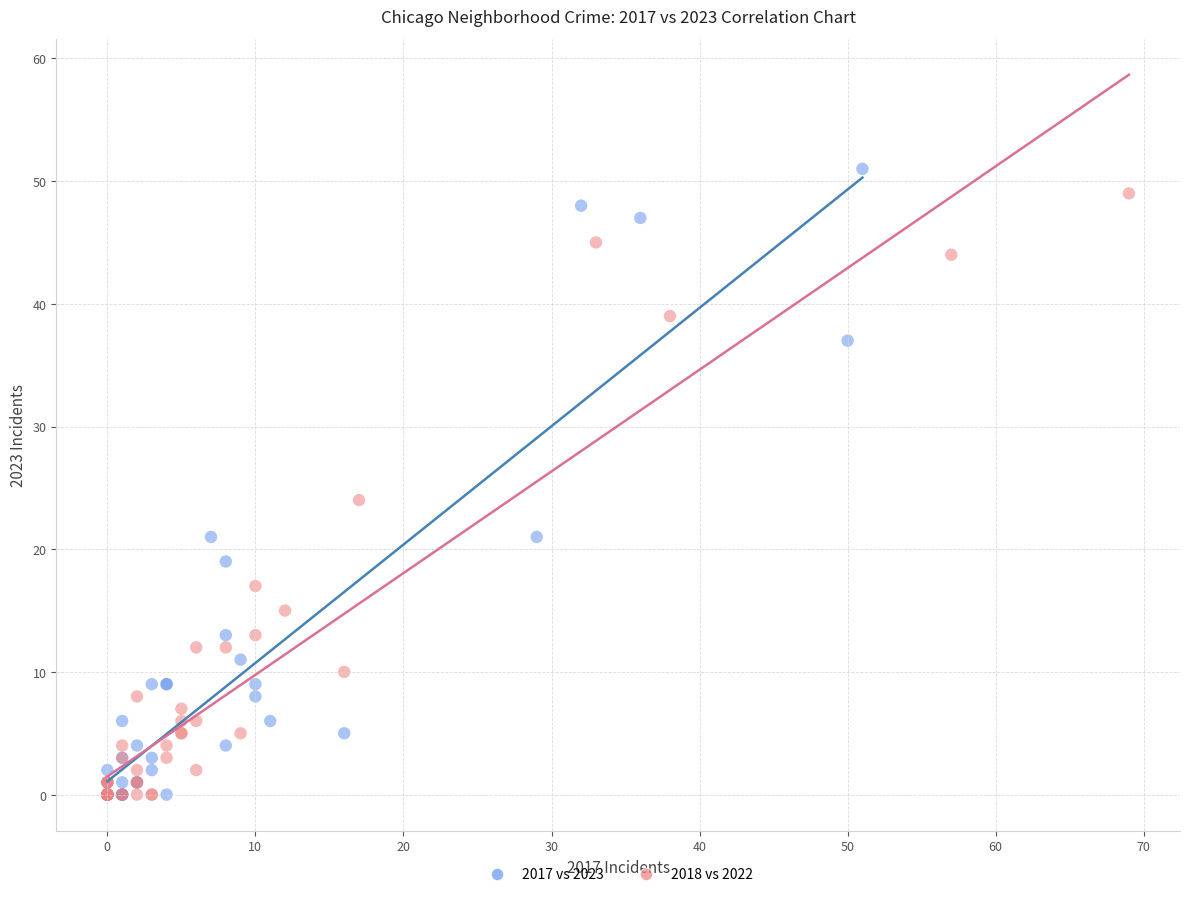

Which series has the widest spread of Y values?

2017 vs 2023